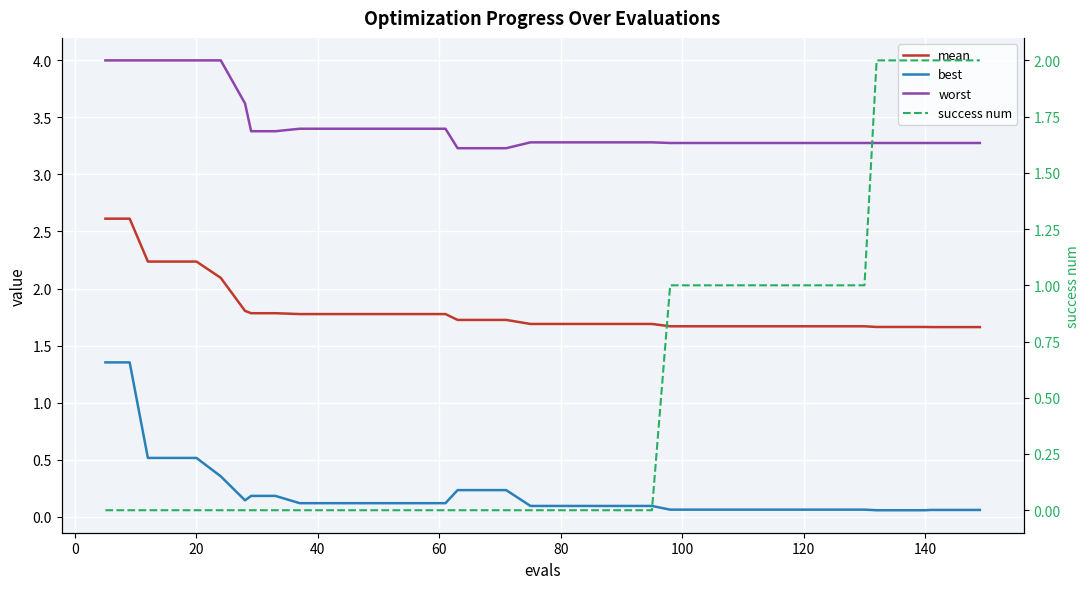

How many distinct data groups are displayed?

4